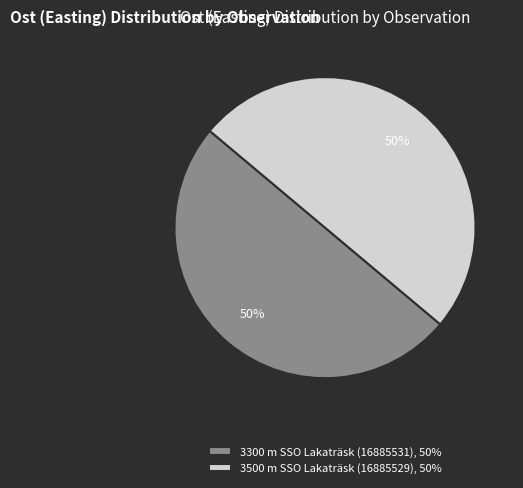

Combined, do 3300 m SSO Lakaträsk (16885531), 50% and 3500 m SSO Lakaträsk (16885529), 50% account for over 50%?

Yes